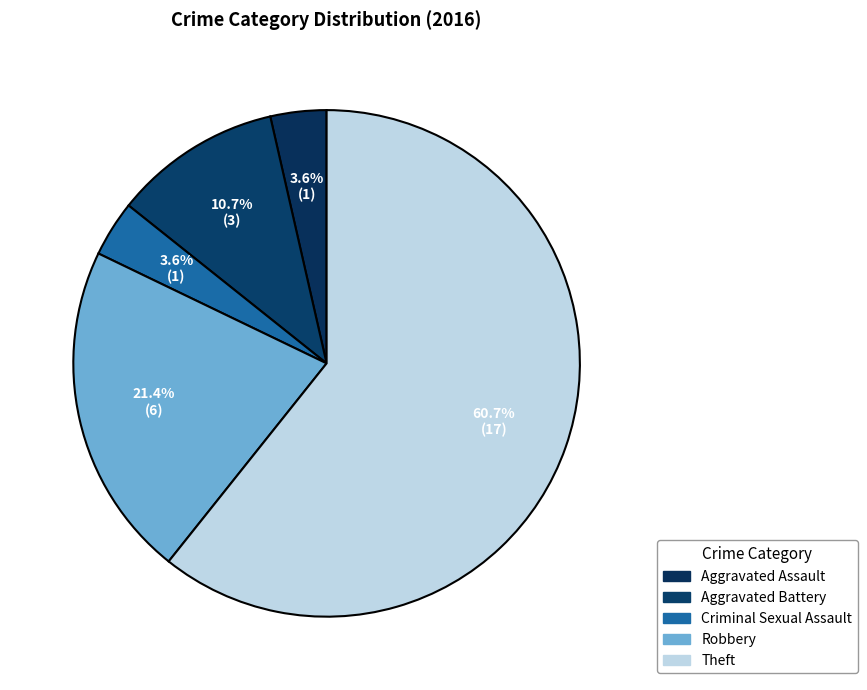

What portion of the pie excludes Criminal Sexual Assault?

96.4%